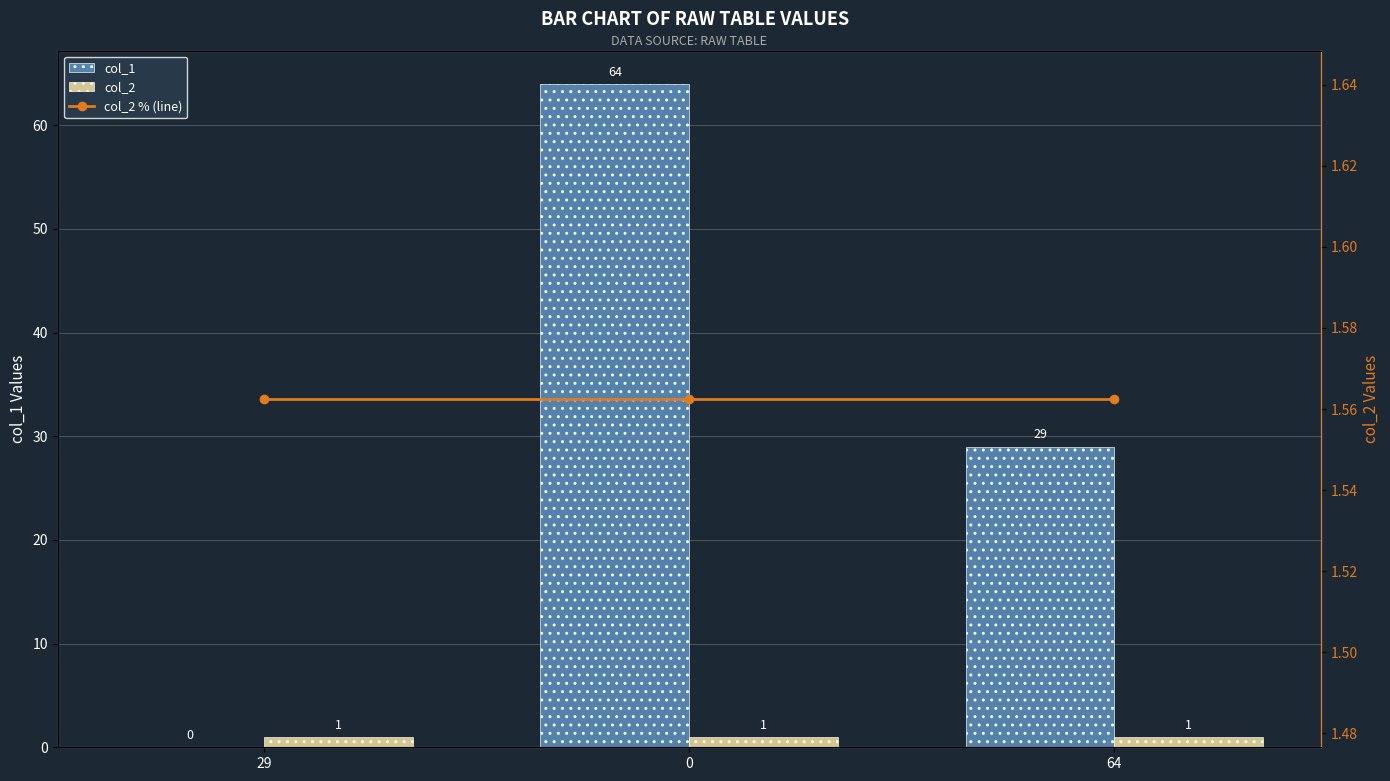

Count the col_1 values in the range 0 to 64.

3